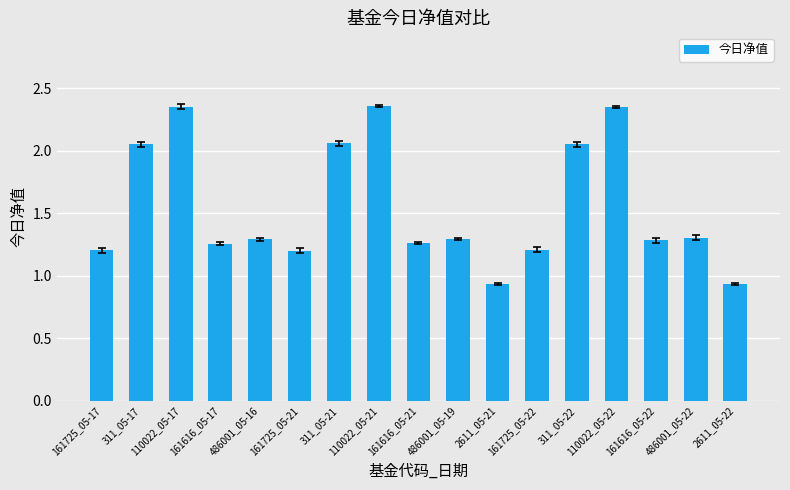

What is the sum of the values at 161616_05-22 and 110022_05-21?

3.6